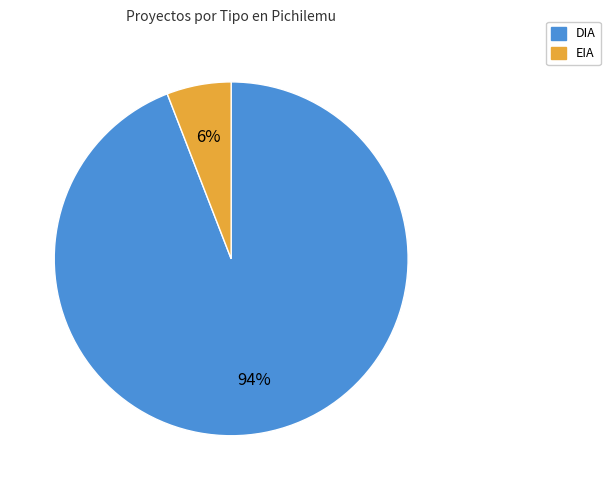

The DIA slice represents 81% of the pie. True or false?

False